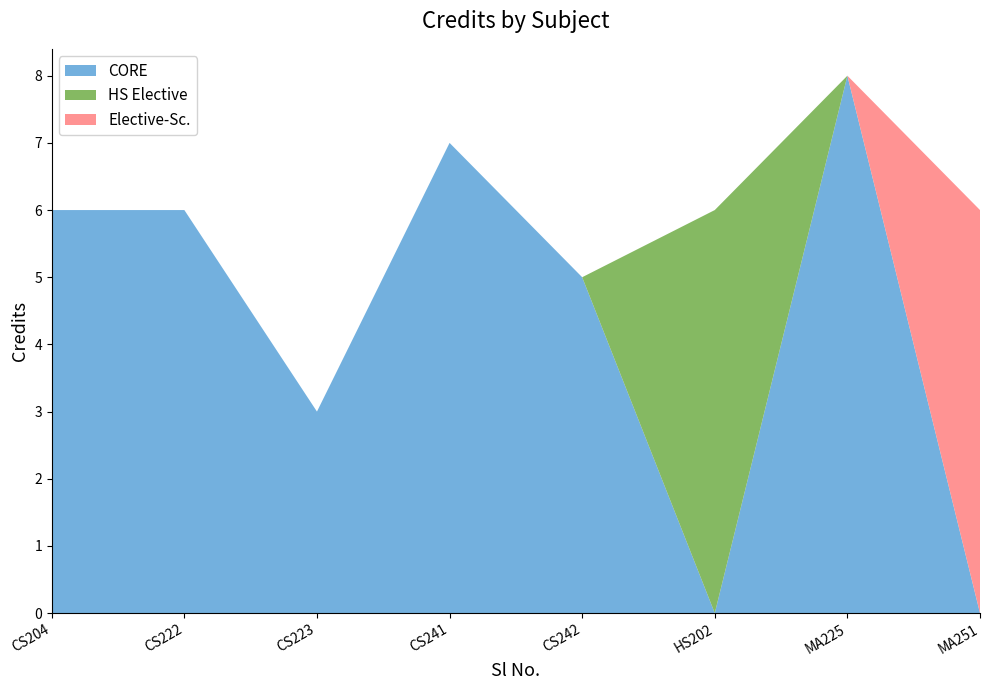

Reading left to right, transcribe all the data shown in this chart.

6	6	3	7	5	6	8	6